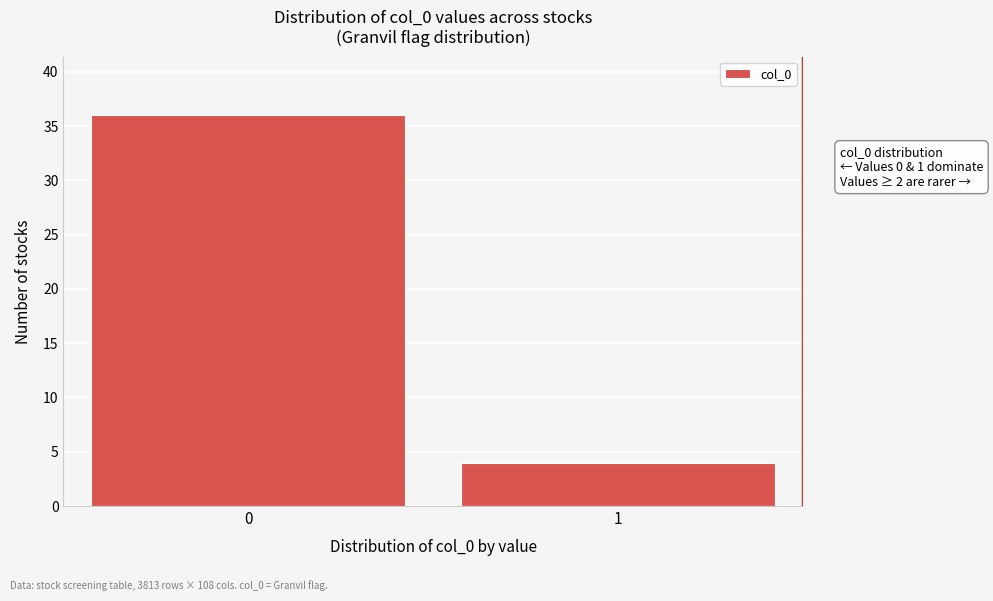

Reading right to left, extract all data points from this chart.

4	36